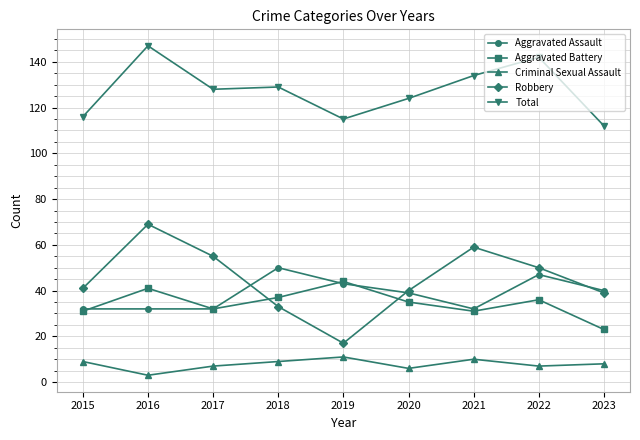

How many lines are shown in the chart?

5